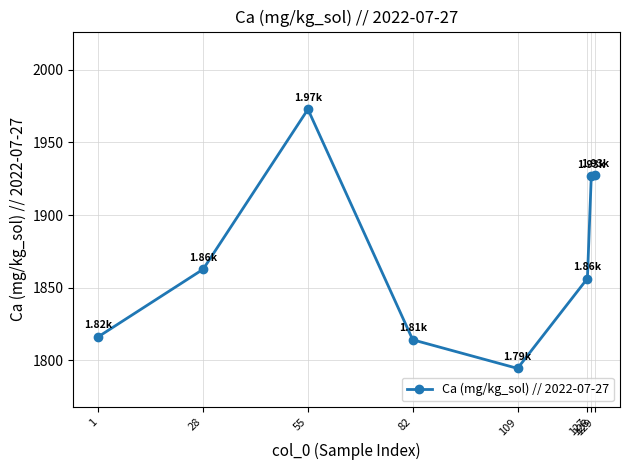

Approximately how many times larger is the value at 109 compared to 28?

1.0